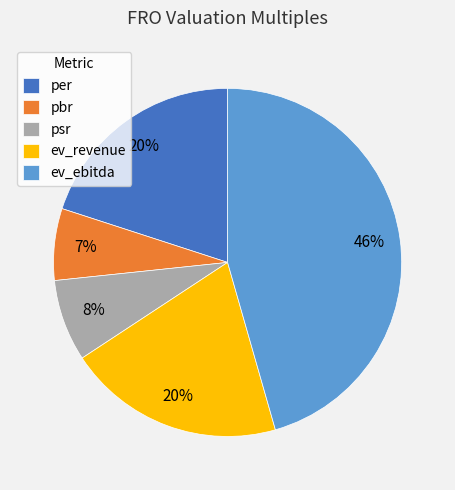

What percentage is the per slice, to the nearest percent?

20%